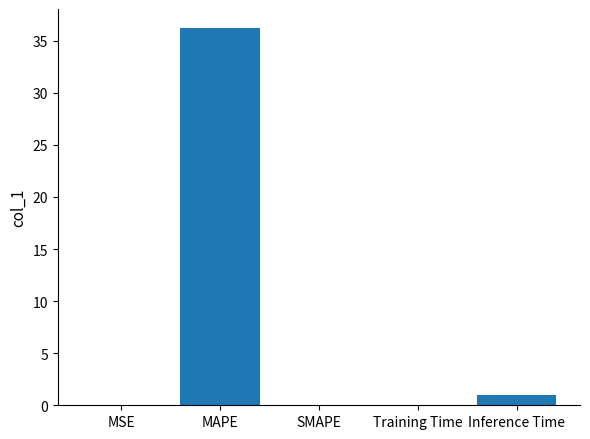

What is the change in value from MAPE to Training Time?

-36.2